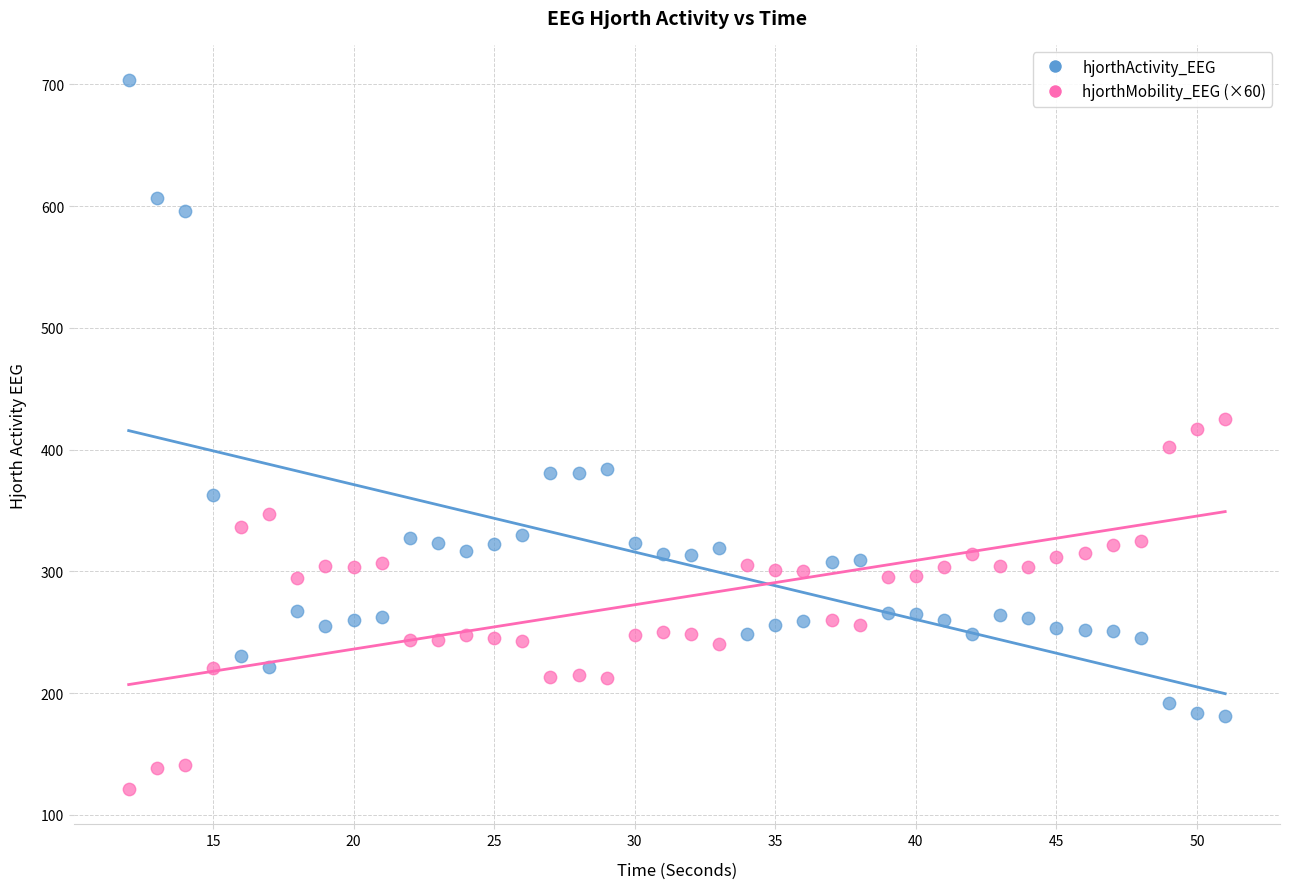

Which series has the largest Y range (max minus min)?

hjorthActivity_EEG